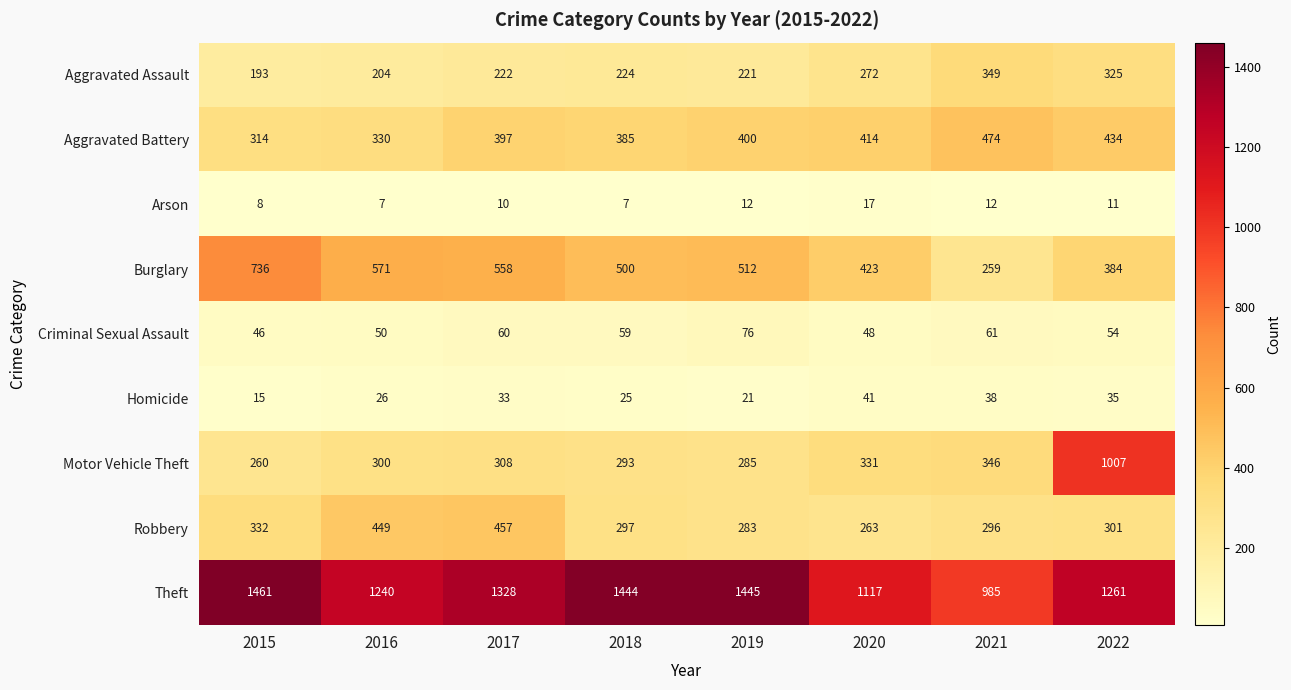

List the series in order of their peak value, lowest first.

Arson, Homicide, Criminal Sexual Assault, Aggravated Assault, Robbery, Aggravated Battery, Burglary, Motor Vehicle Theft, Theft